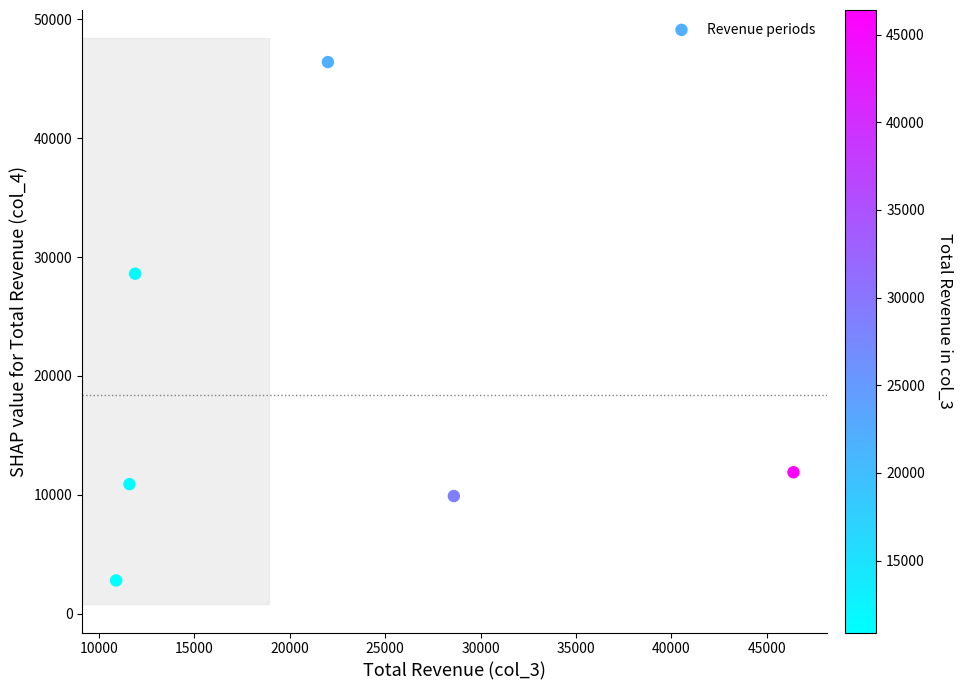

What is the range of X values (max minus min)?

35500